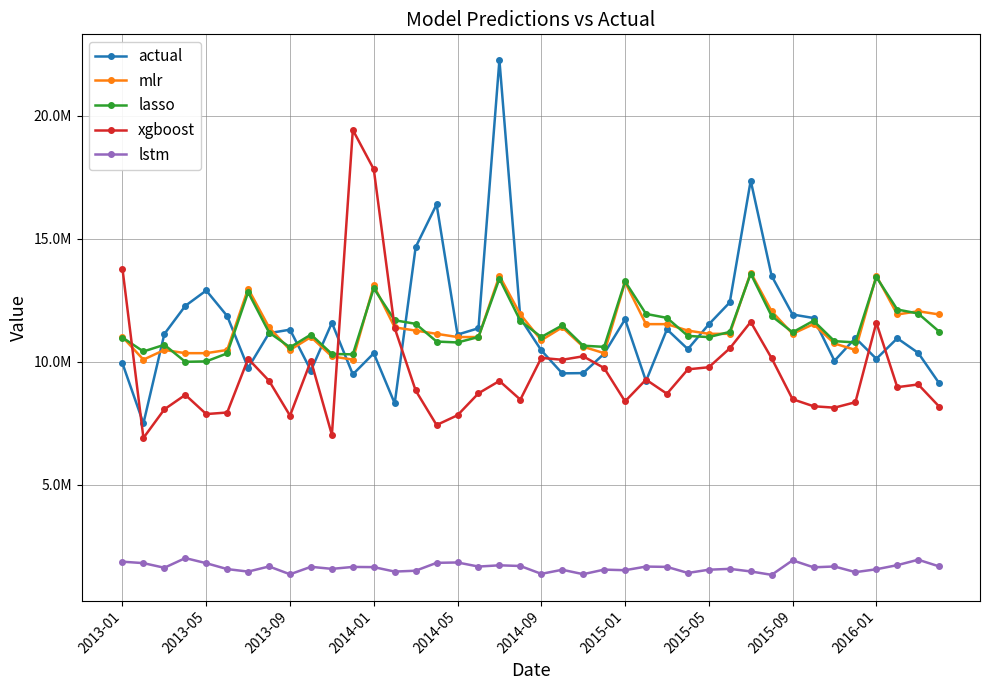

Is this an area chart (filled region under the line)?

No